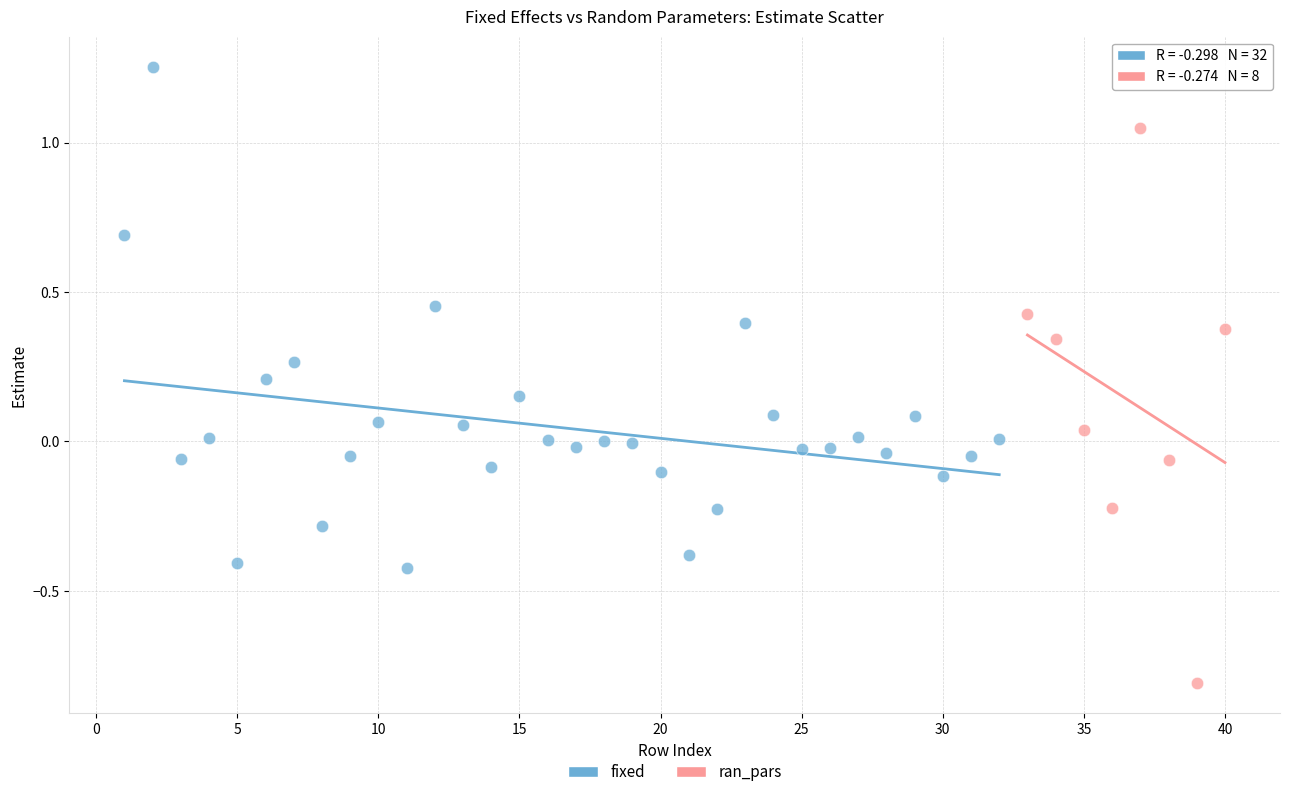

Which series has the largest Y range (max minus min)?

ran_pars